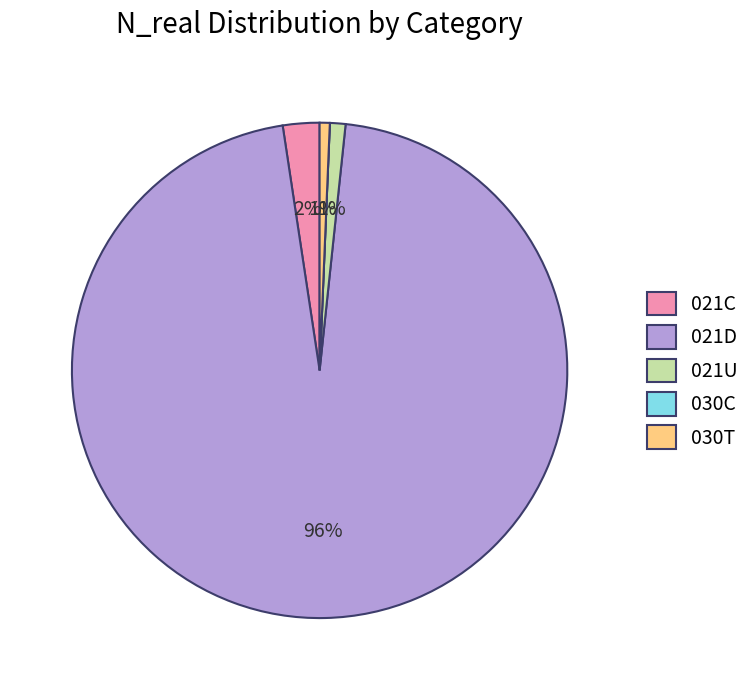

What is the largest slice in the pie chart?

021D